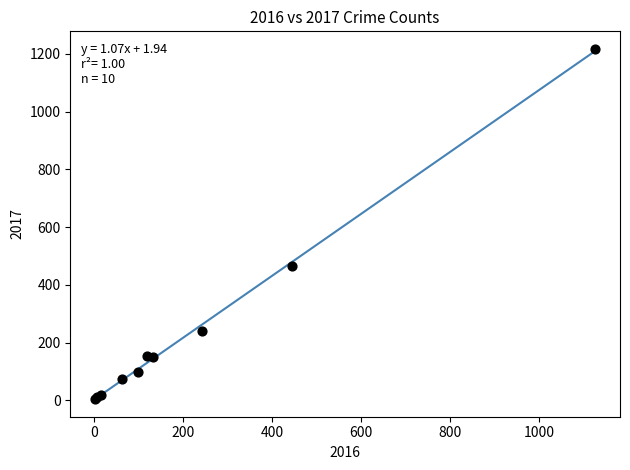

What Y value in the scatter plot is closest to 610?

465